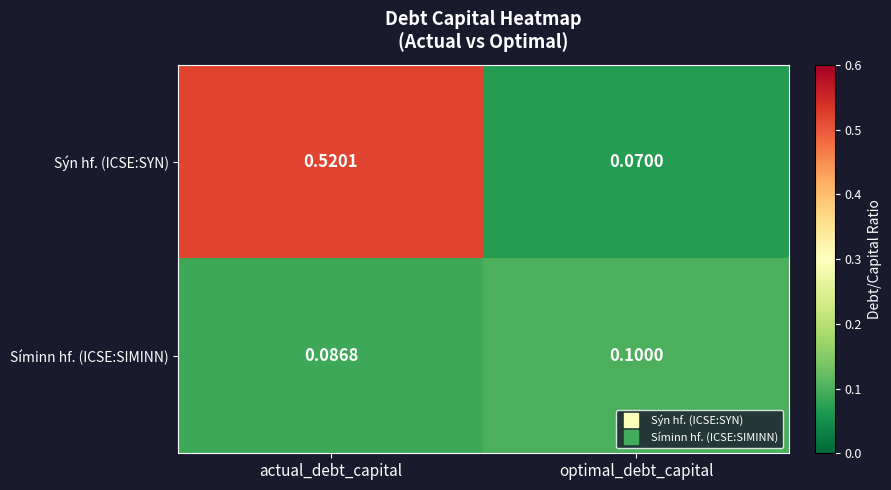

Rank the series at optimal_debt_capital from highest to lowest value.

Síminn hf. (ICSE:SIMINN), Sýn hf. (ICSE:SYN)